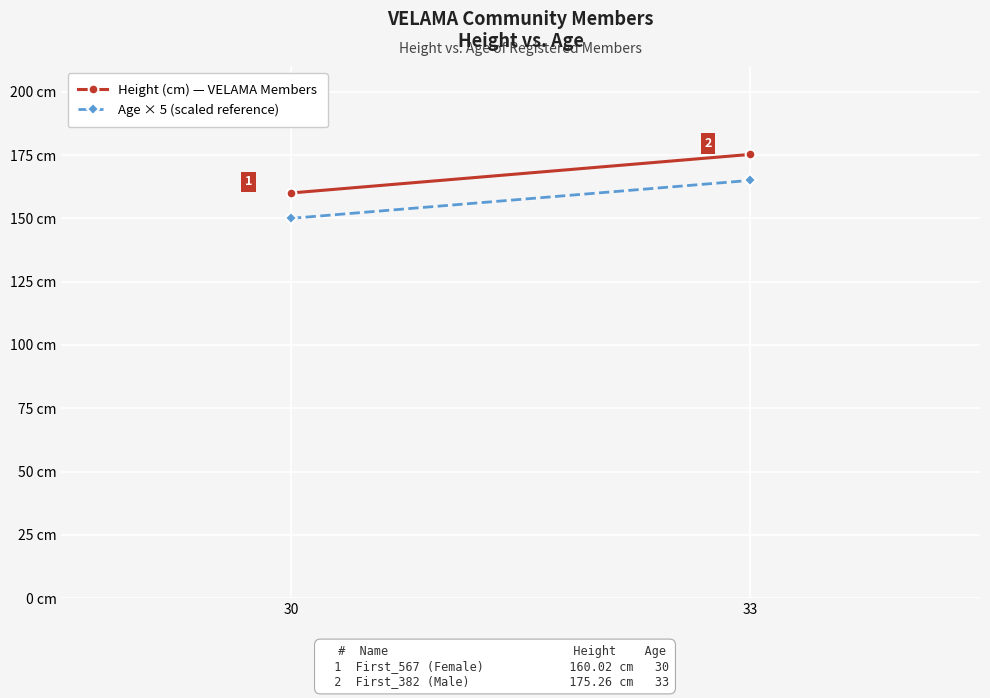

Which series changed the most between 30 and 33?

Height (cm) — VELAMA Members